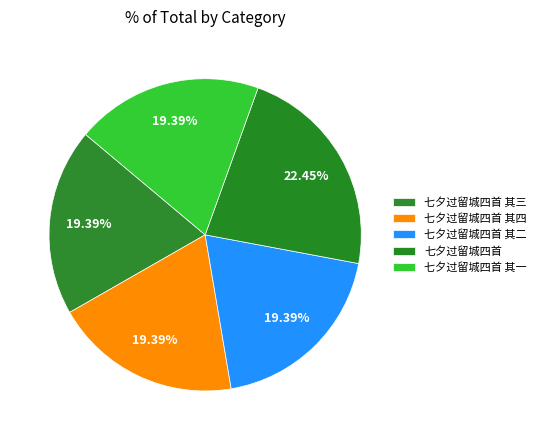

Is it true that 七夕过留城四首 其四 is 12% of the pie?

False